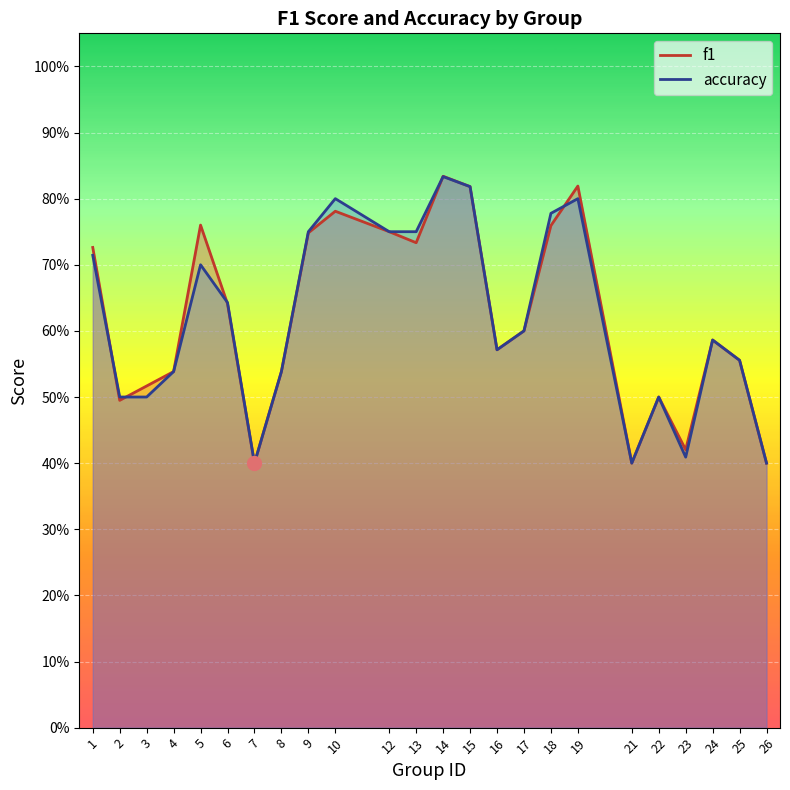

In f1, how many points are higher than both neighbors (excluding endpoints)?

6